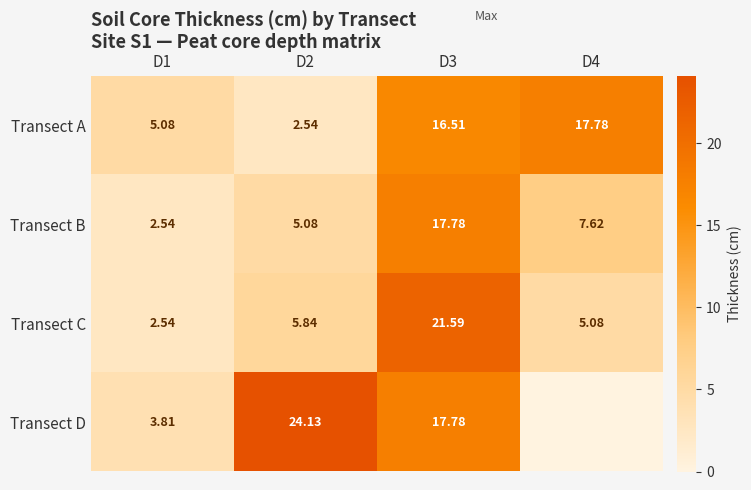

How many data points in Transect A are less than 16?

2